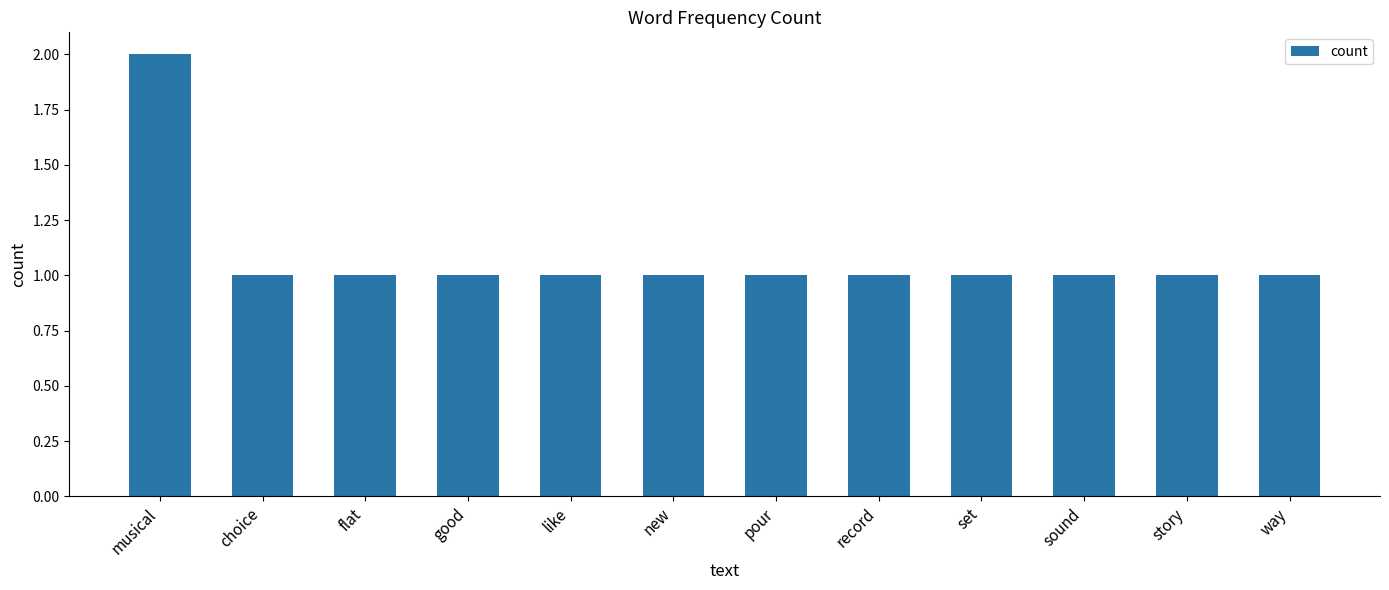

What is the sum of all values?

13